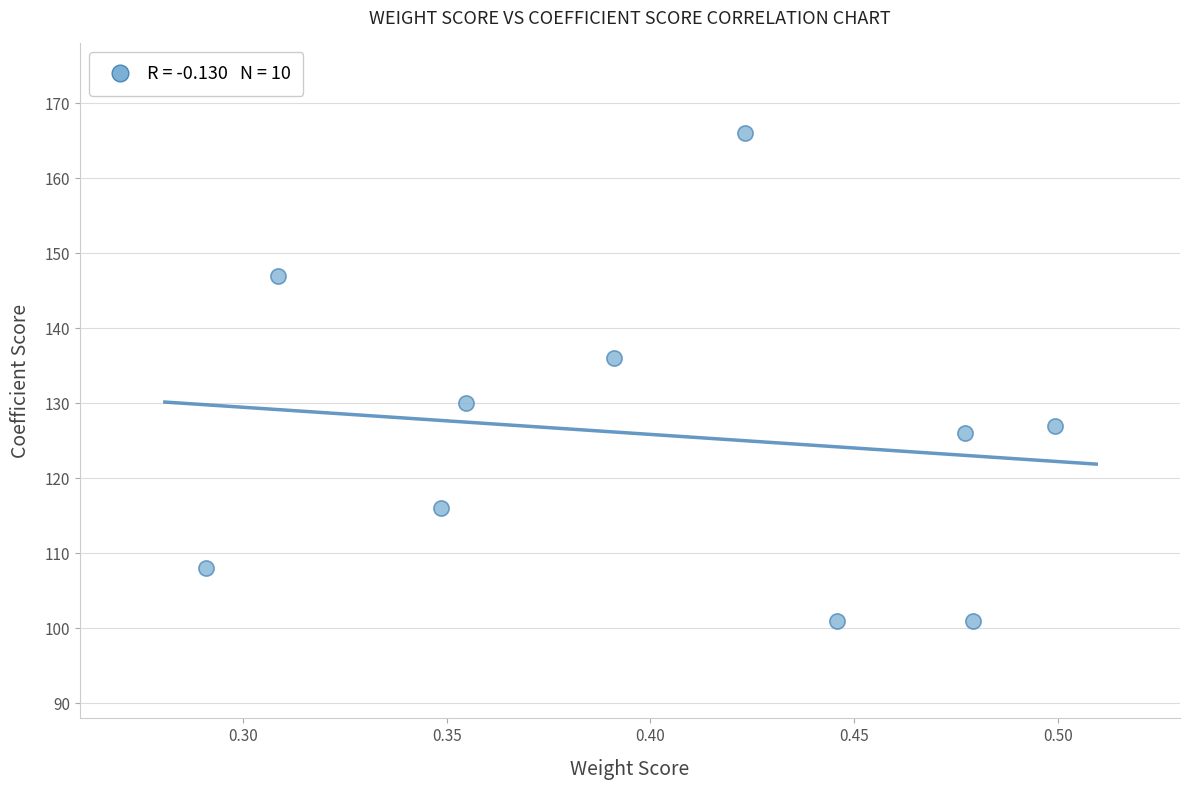

What is the average Y value?

126